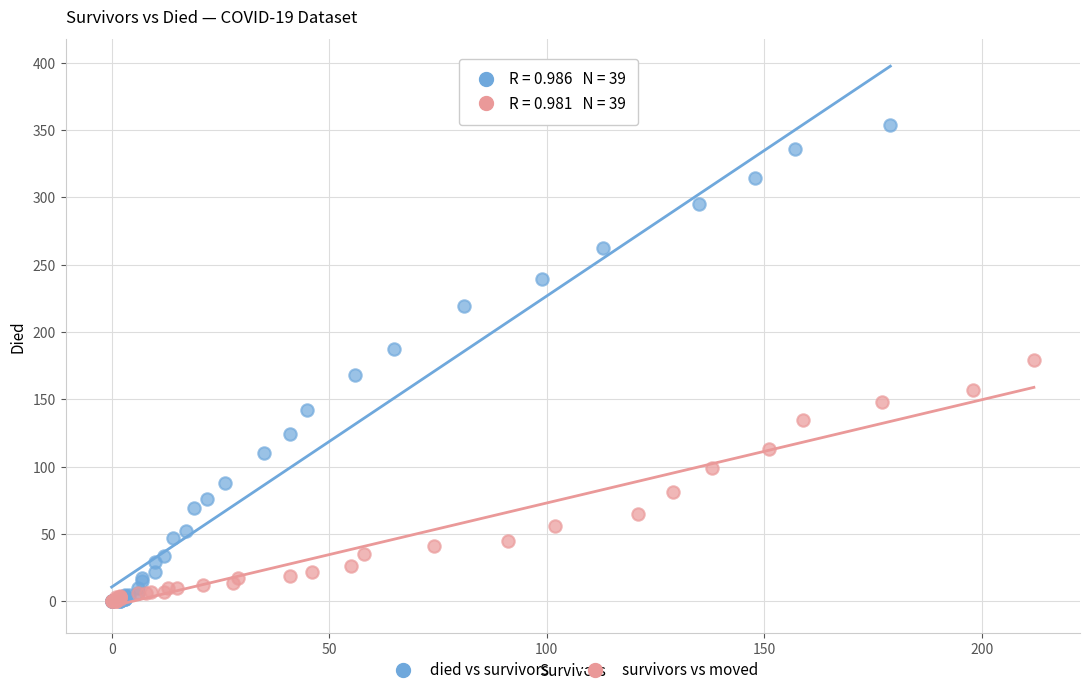

Which series has the largest Y range (max minus min)?

died vs survivors